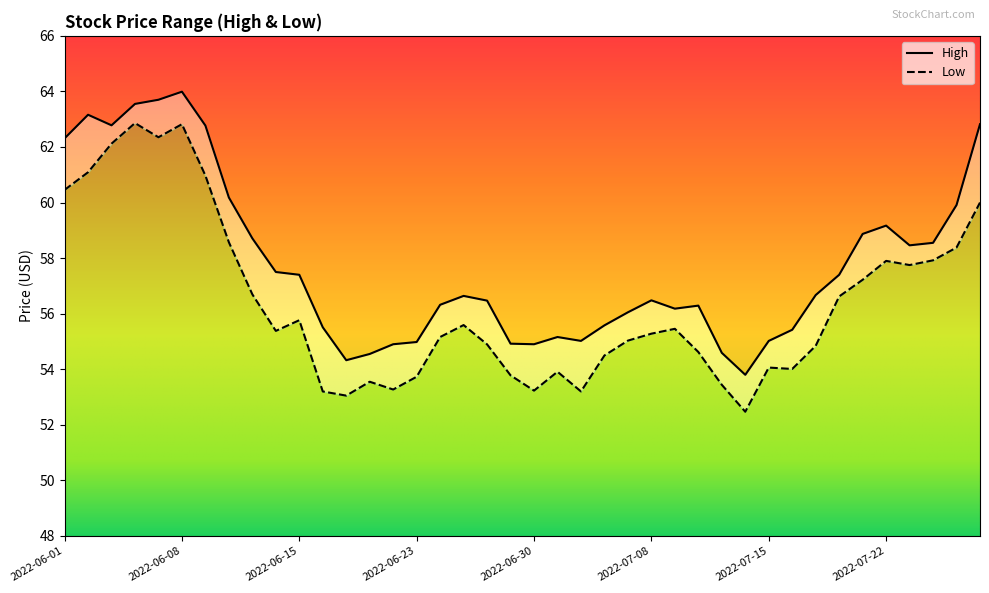

Rank the series by their maximum value, from highest to lowest.

High, Low